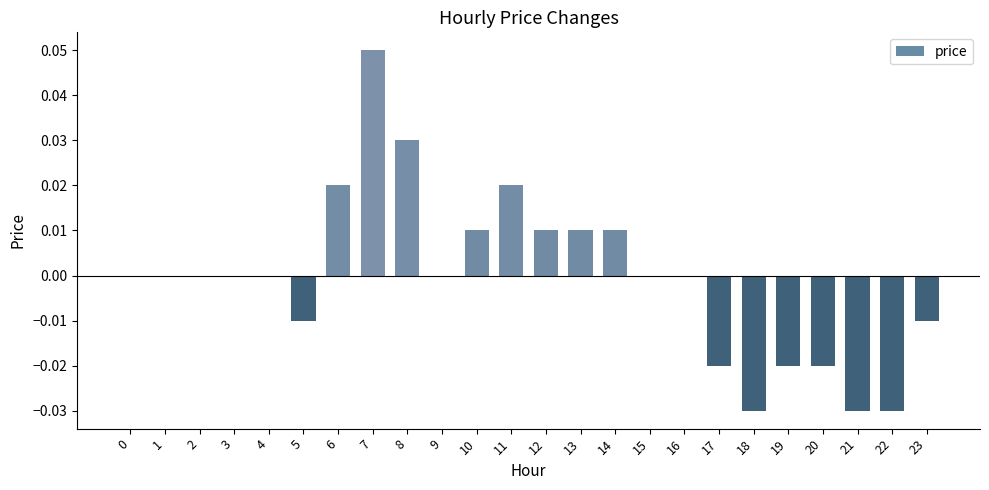

Which has a higher value, 9 or 8?

8